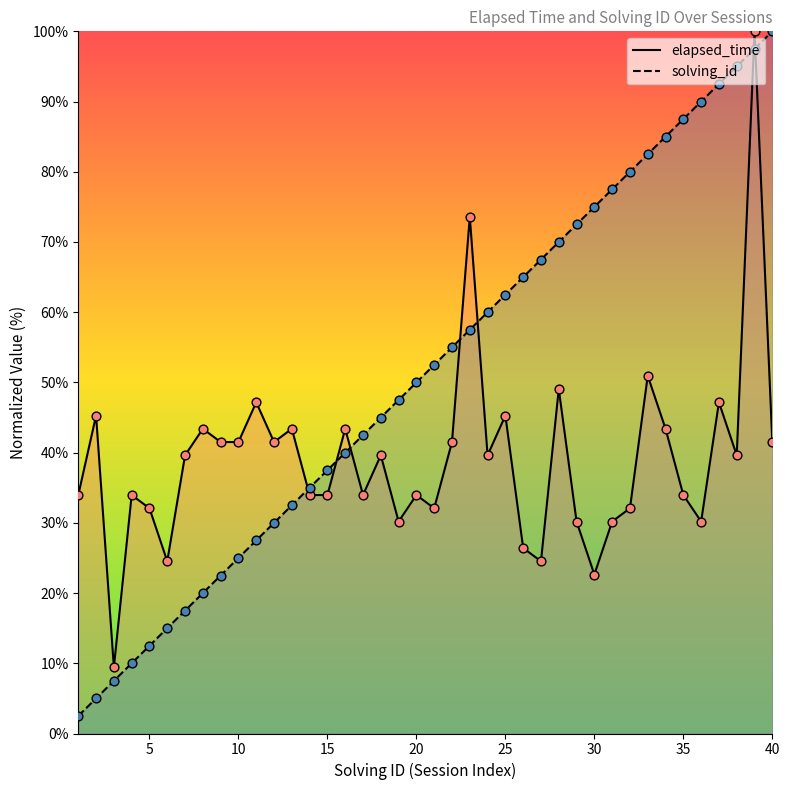

Which series reaches the maximum Y coordinate?

elapsed_time